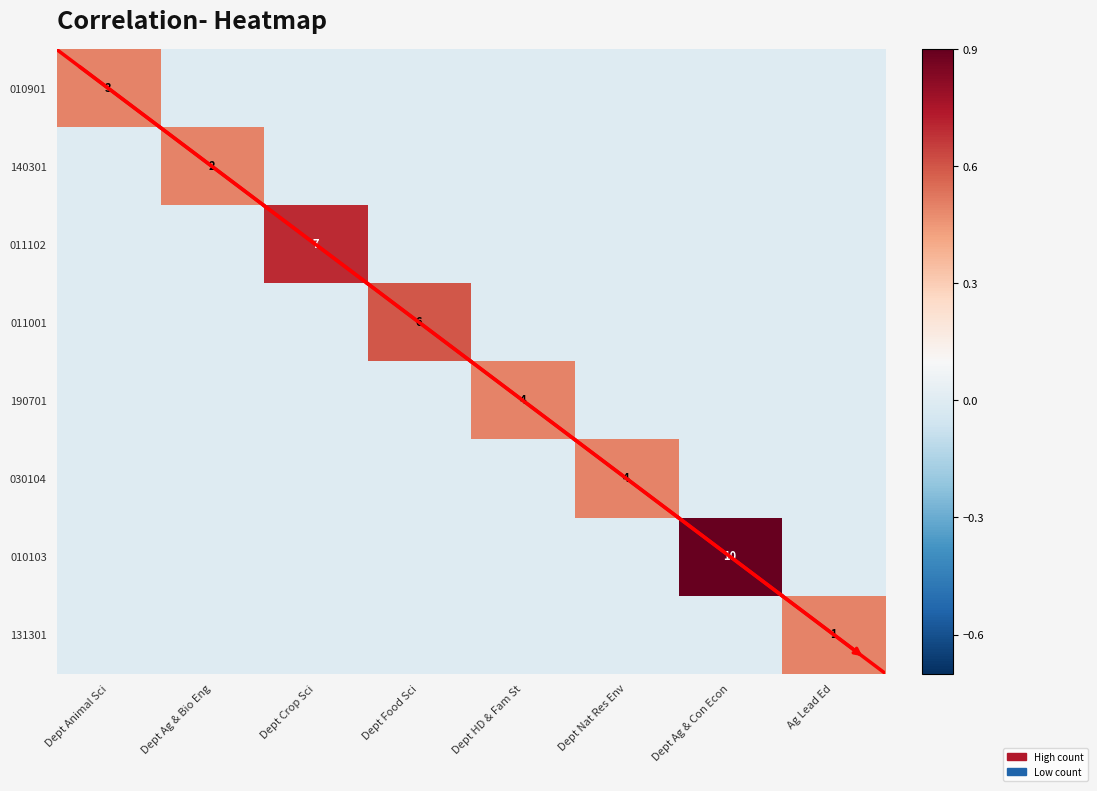

True or false: 140301 has a value of 1 at Dept Ag & Bio Eng.

False